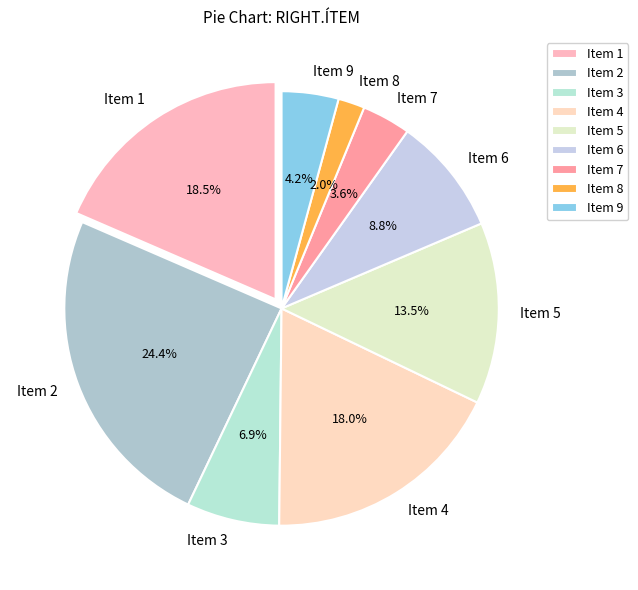

Is 9 the majority of the pie?

No